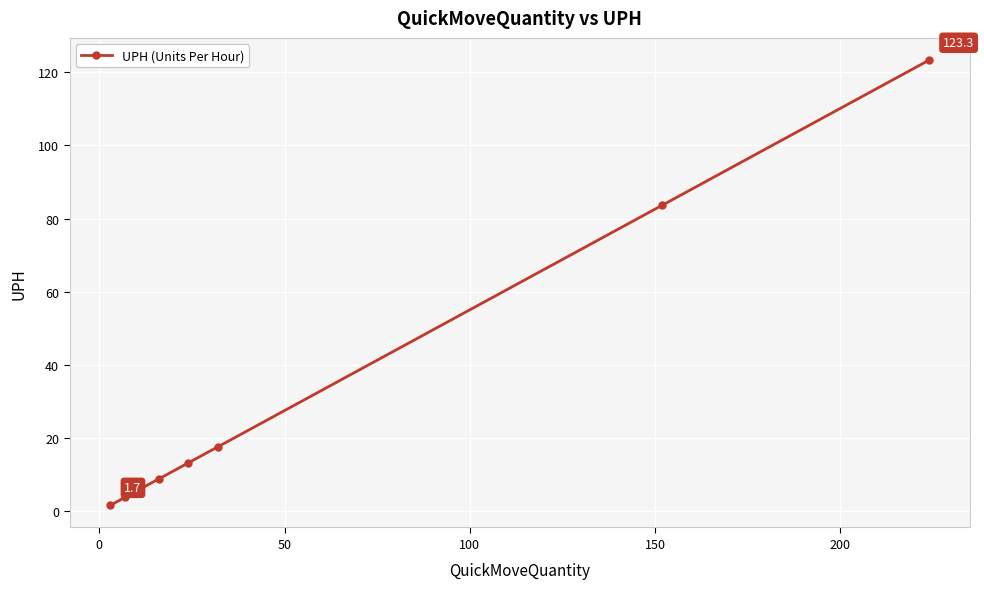

What is the difference between the second highest and minimum values?

82.0